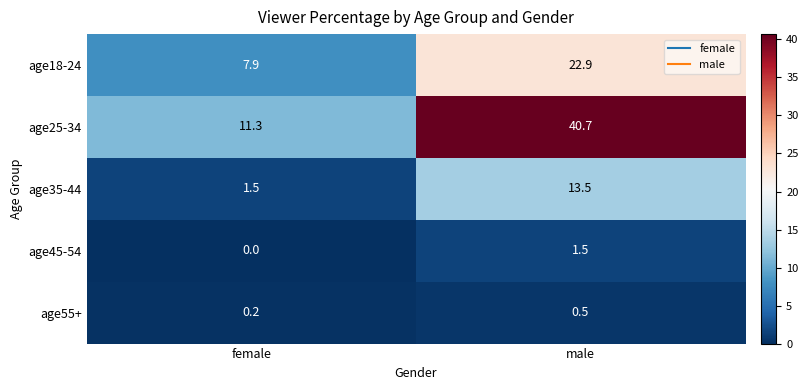

List the labels in order of age18-24 value, smallest first.

female, male